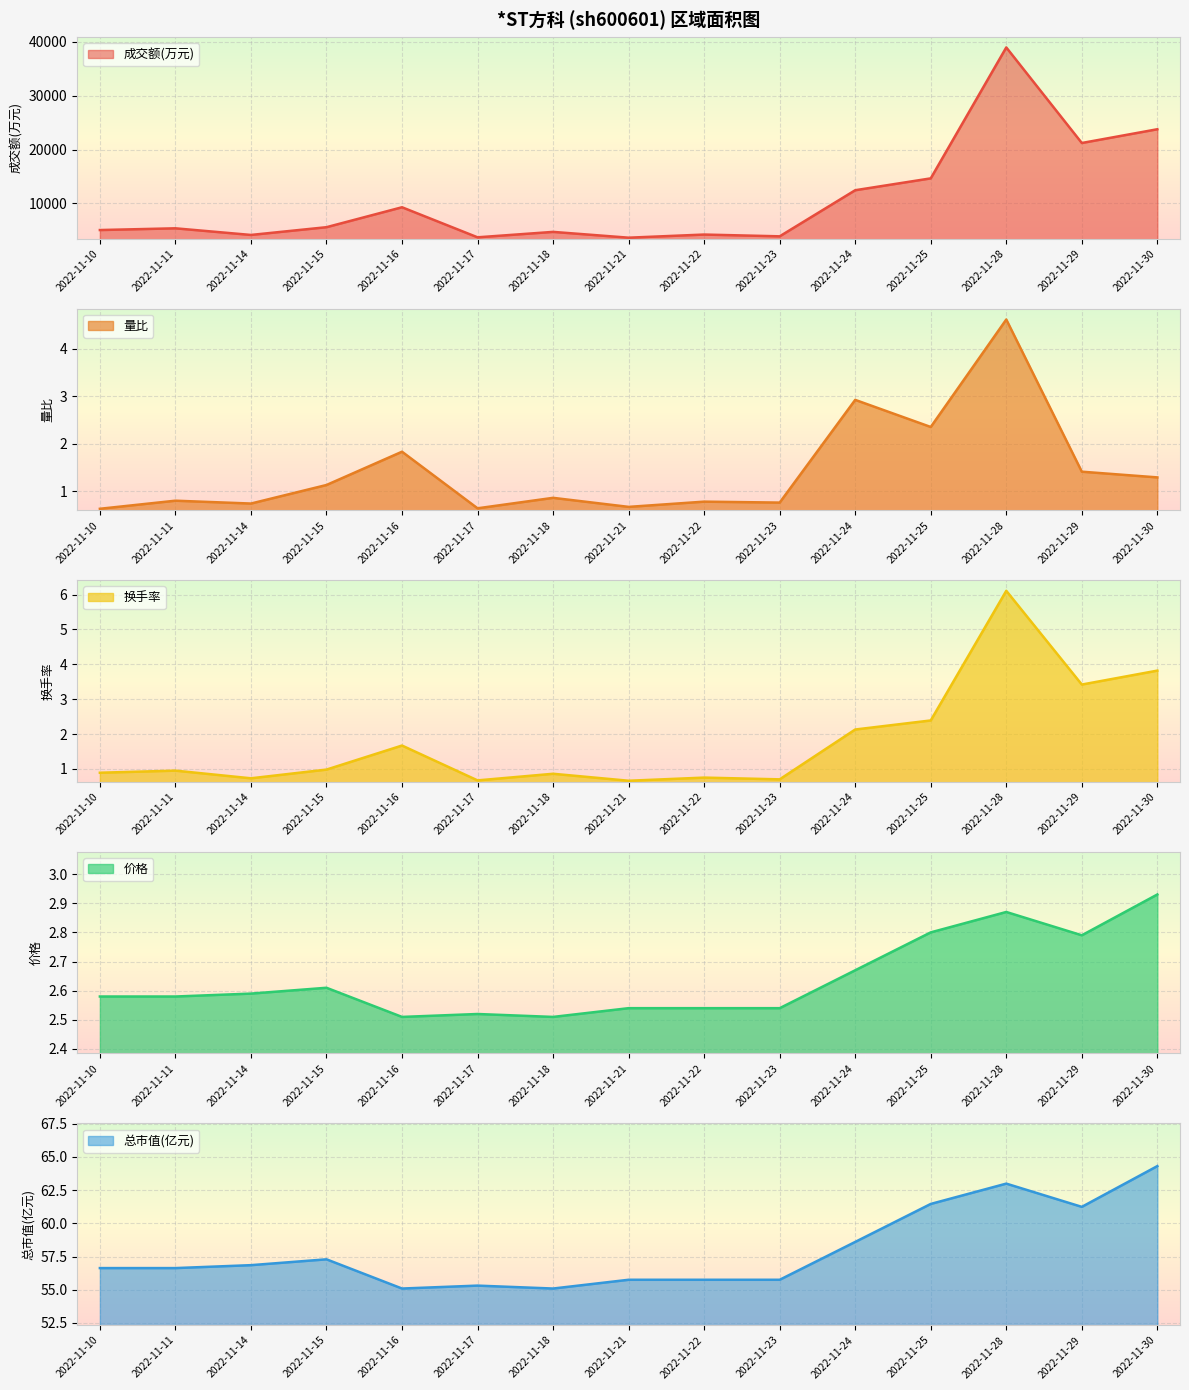

True or false: 总市值(亿元) and 换手率 intersect in this chart.

False